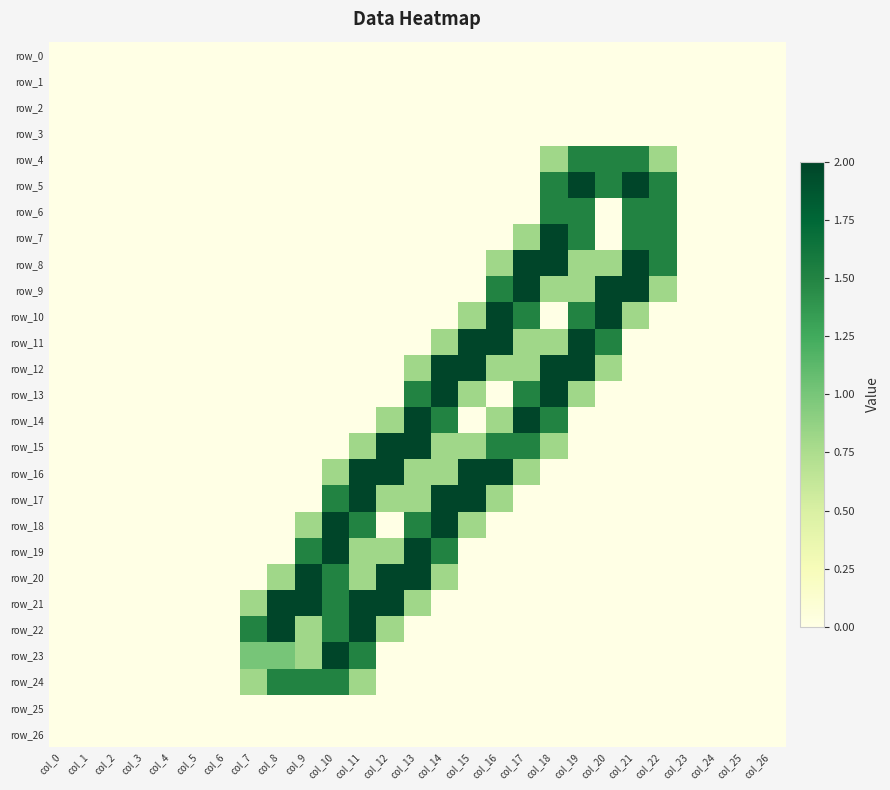

Where is row_24 nearest to the value 0?

col_0